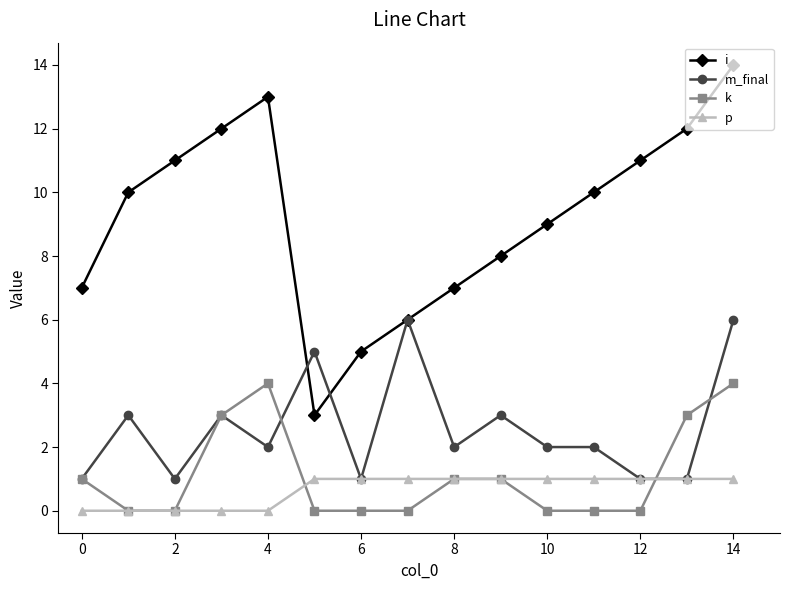

What is the difference between the maximum and second lowest values in the k series?

4